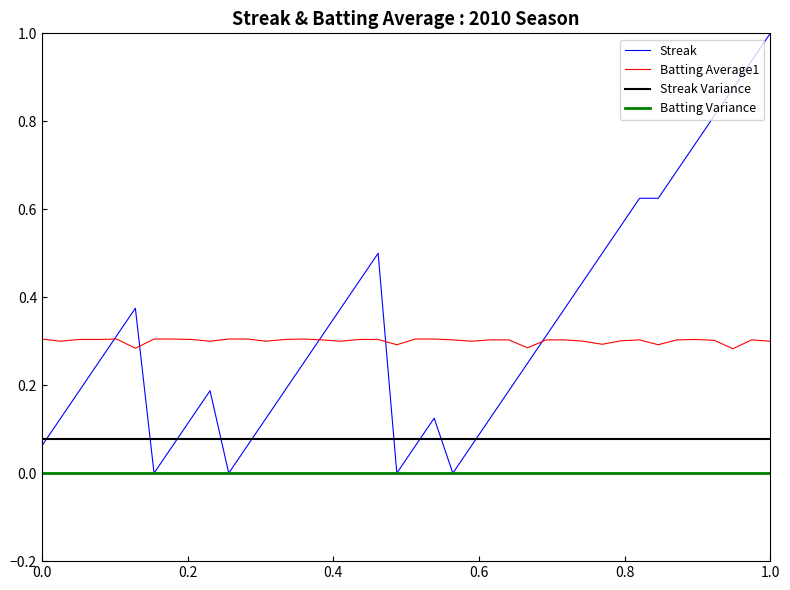

Which series has the widest spread of values?

Streak